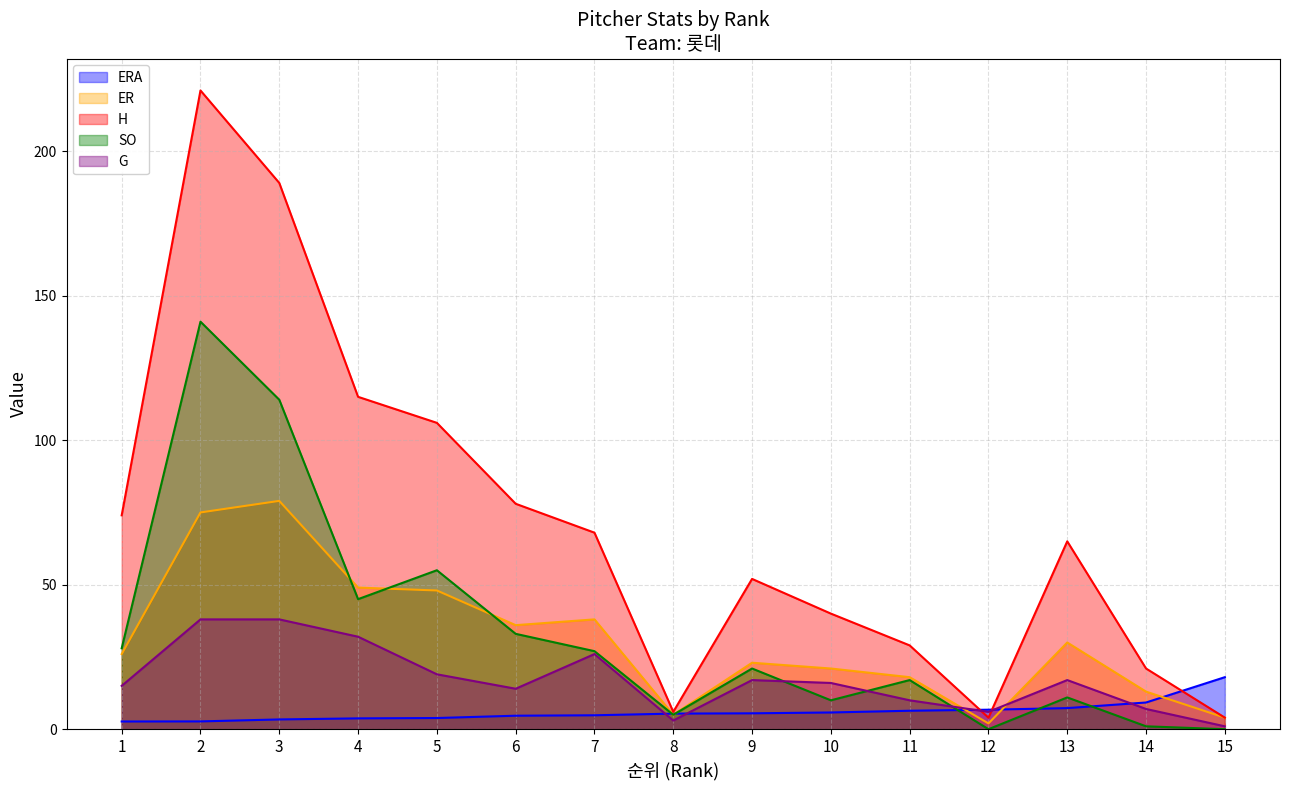

True or false: ERA has a value of 5.4 at 8.

True